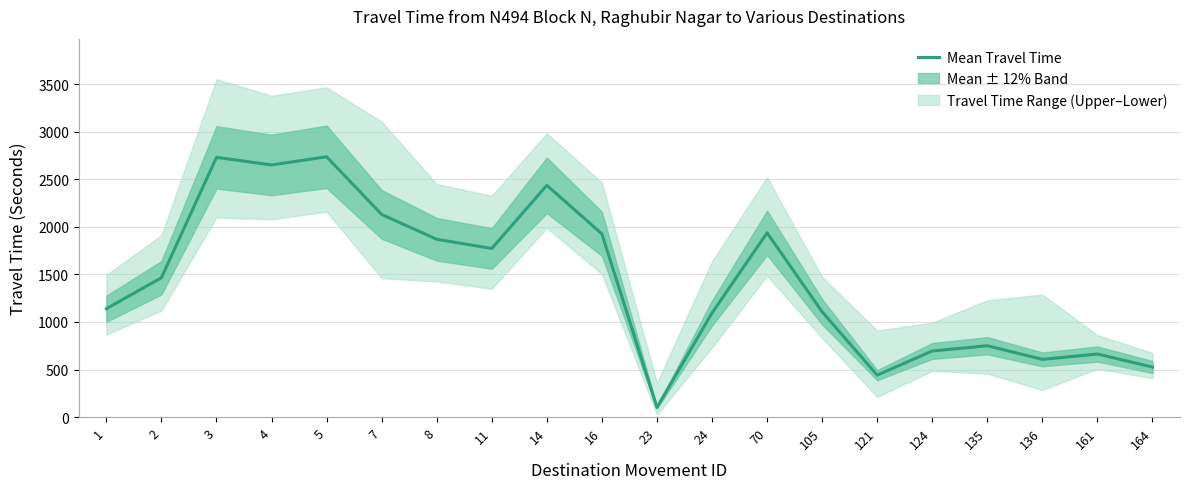

At which label is the value closest to 1419?

2